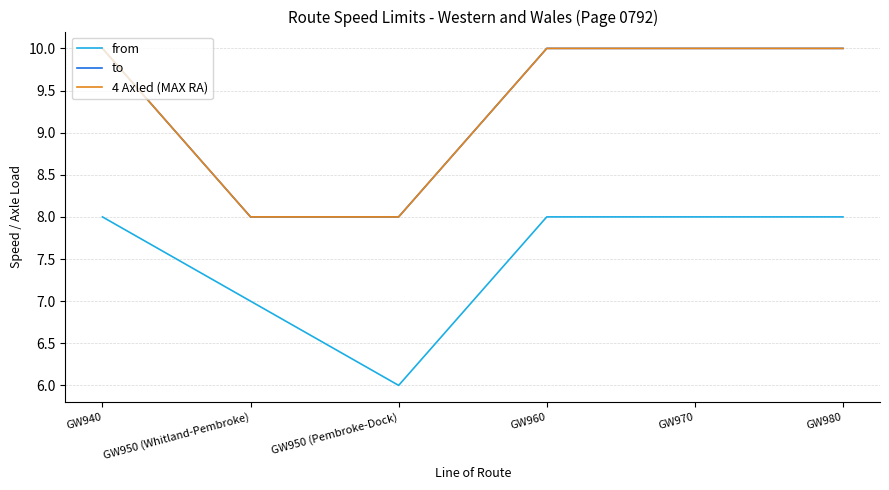

The 4 Axled (MAX RA) series shows 4 at GW970. True or false?

False